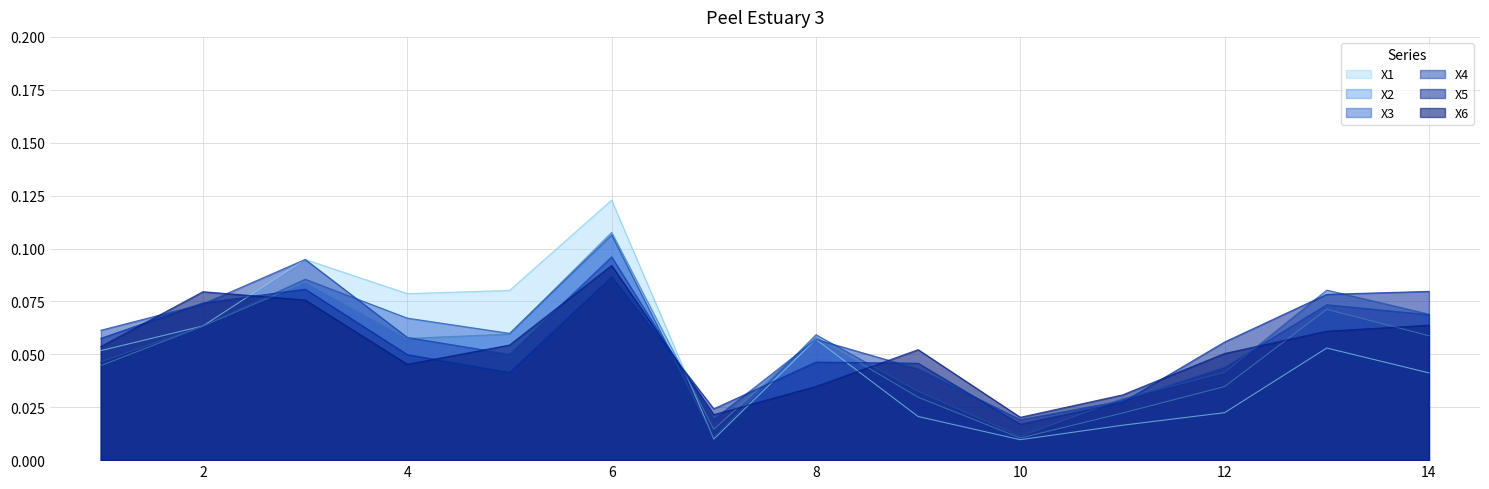

Which series has the largest total across all categories?

X4